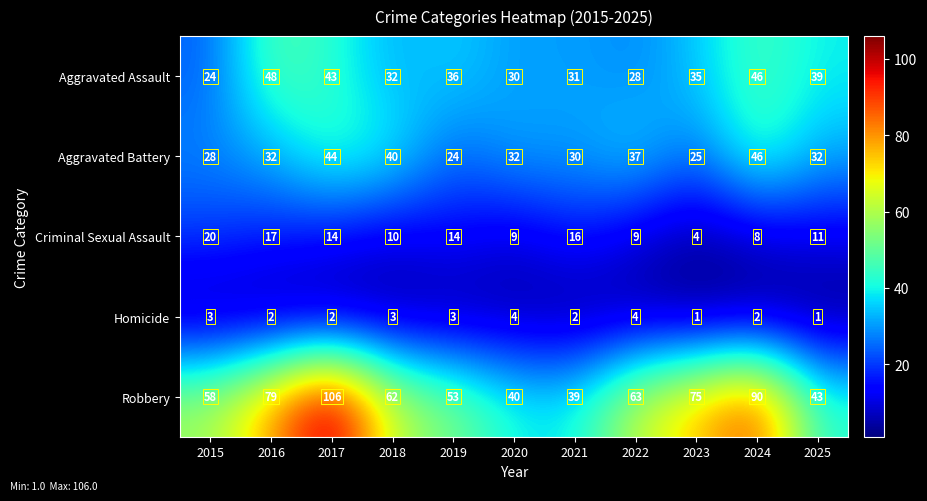

Rank the series by their maximum value, from lowest to highest.

Homicide, Criminal Sexual Assault, Aggravated Battery, Aggravated Assault, Robbery